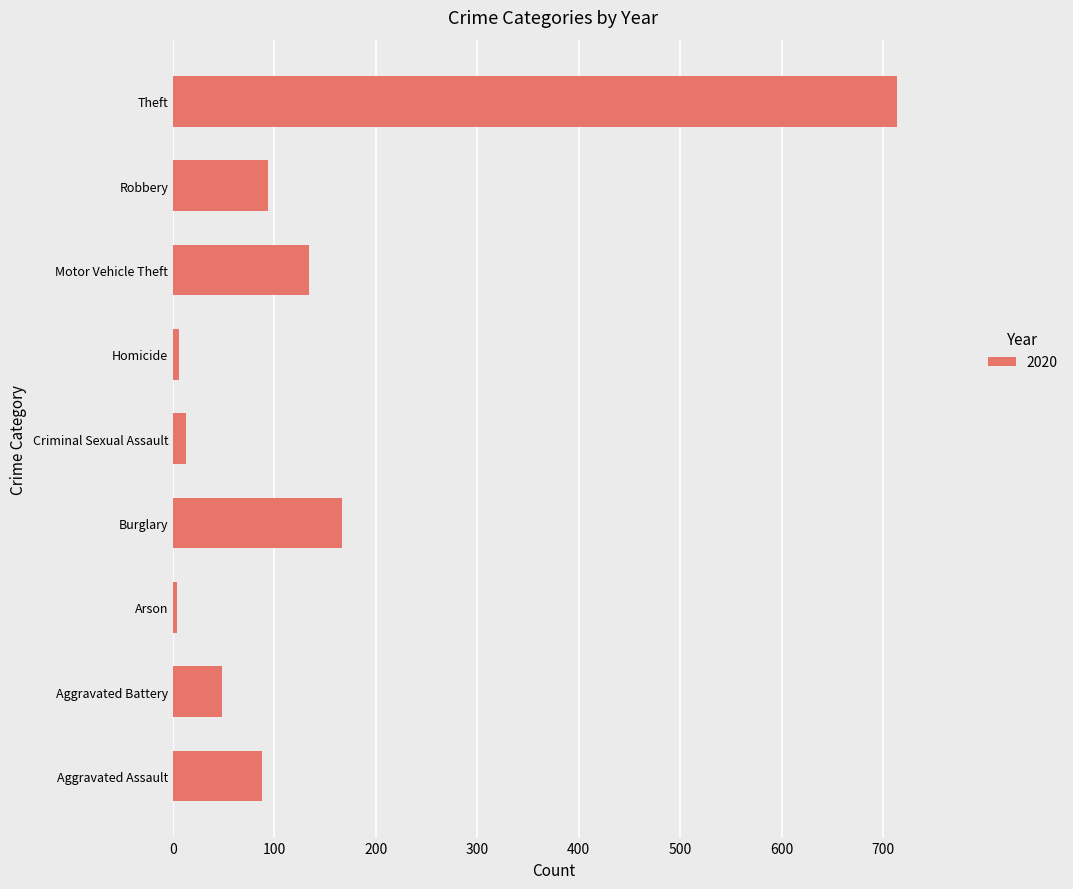

How many bars are there in total?

9